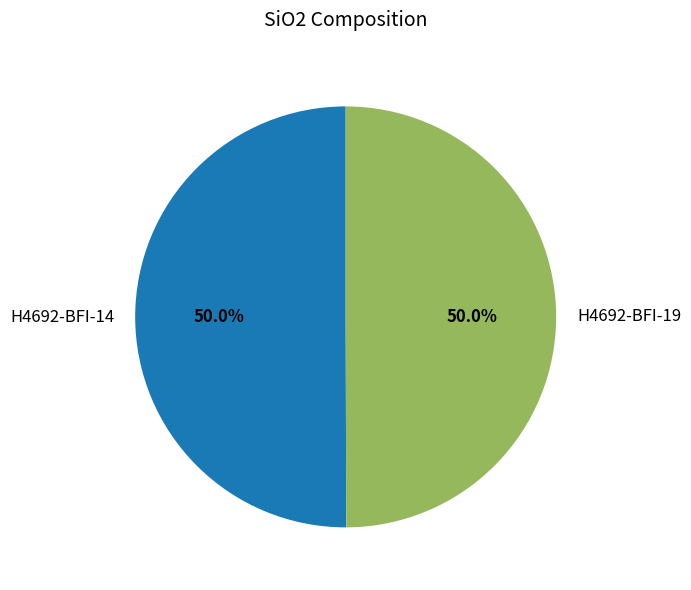

What is the ratio of the value at H4692-BFI-14 to the value at H4692-BFI-19?

1.0